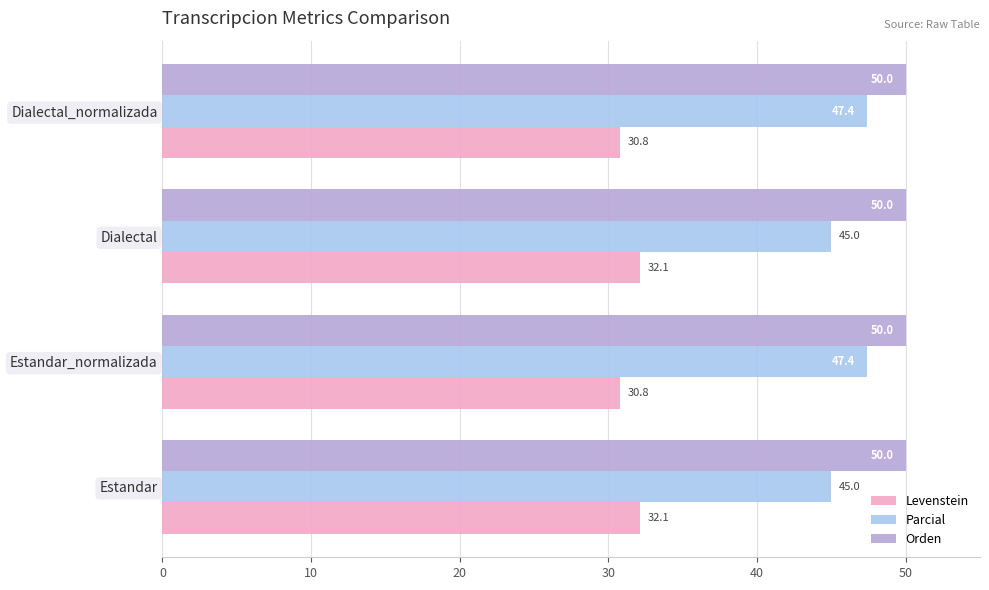

What is the approximate value of Levenstein at Dialectal_normalizada?

30.8